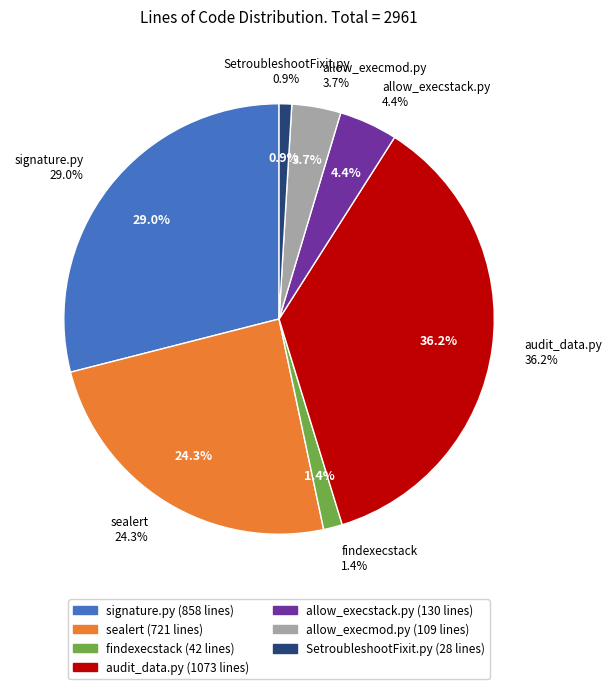

Is allow_execmod.py the majority of the pie?

No